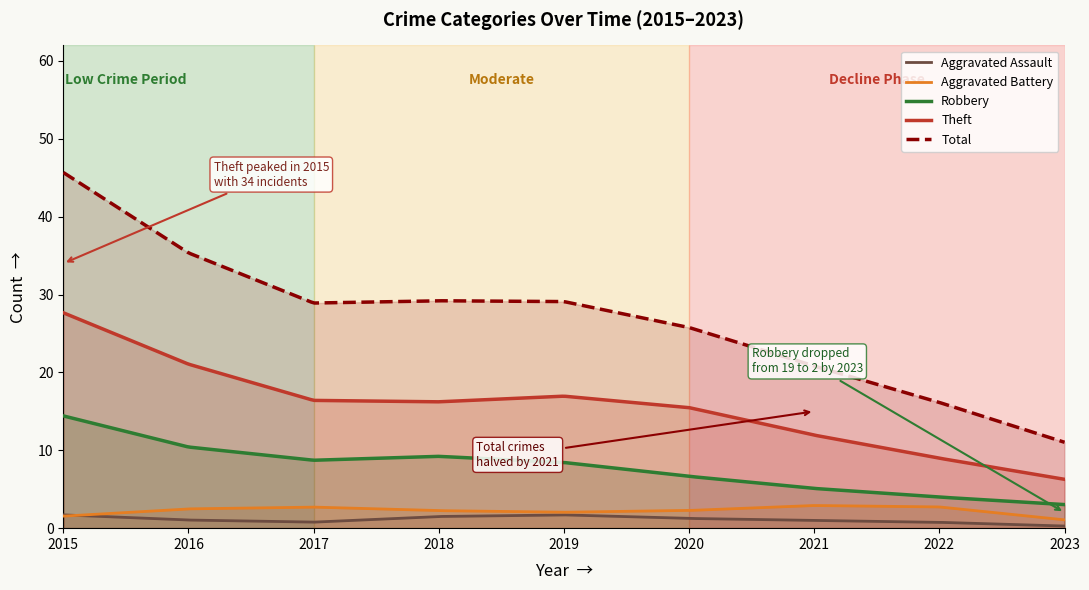

Which series has the largest range (max minus min)?

Total